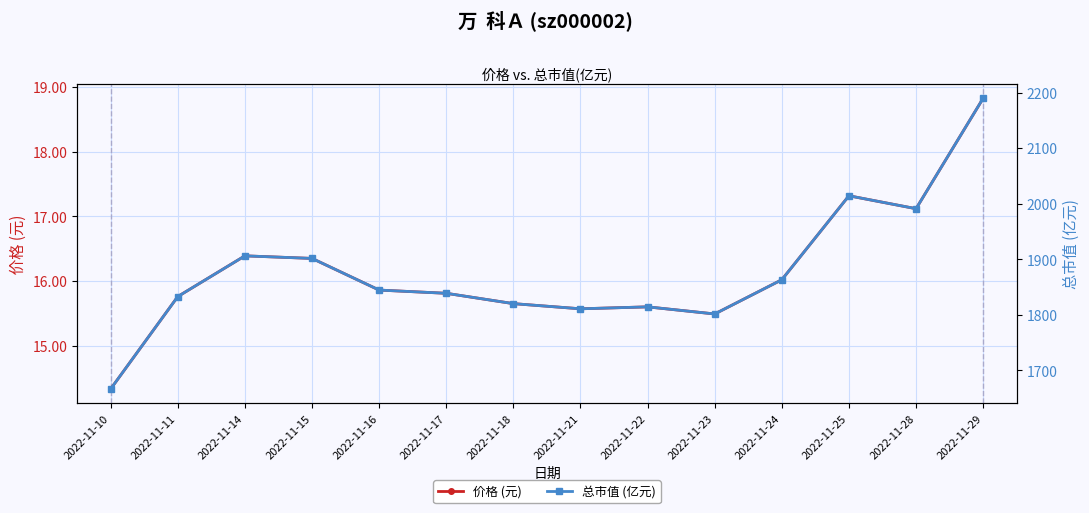

Reading left to right, list all the values displayed in this chart.

价格 (元): 14.3	15.8	16.4	16.4	15.9	15.8	15.7	15.6	15.6	15.5	16.0	17.3	17.1	18.8
总市值 (亿元): 1666.7	1833.0	1906.3	1901.6	1844.6	1838.8	1820.2	1810.9	1814.4	1801.6	1863.2	2014.4	1991.2	2190.1